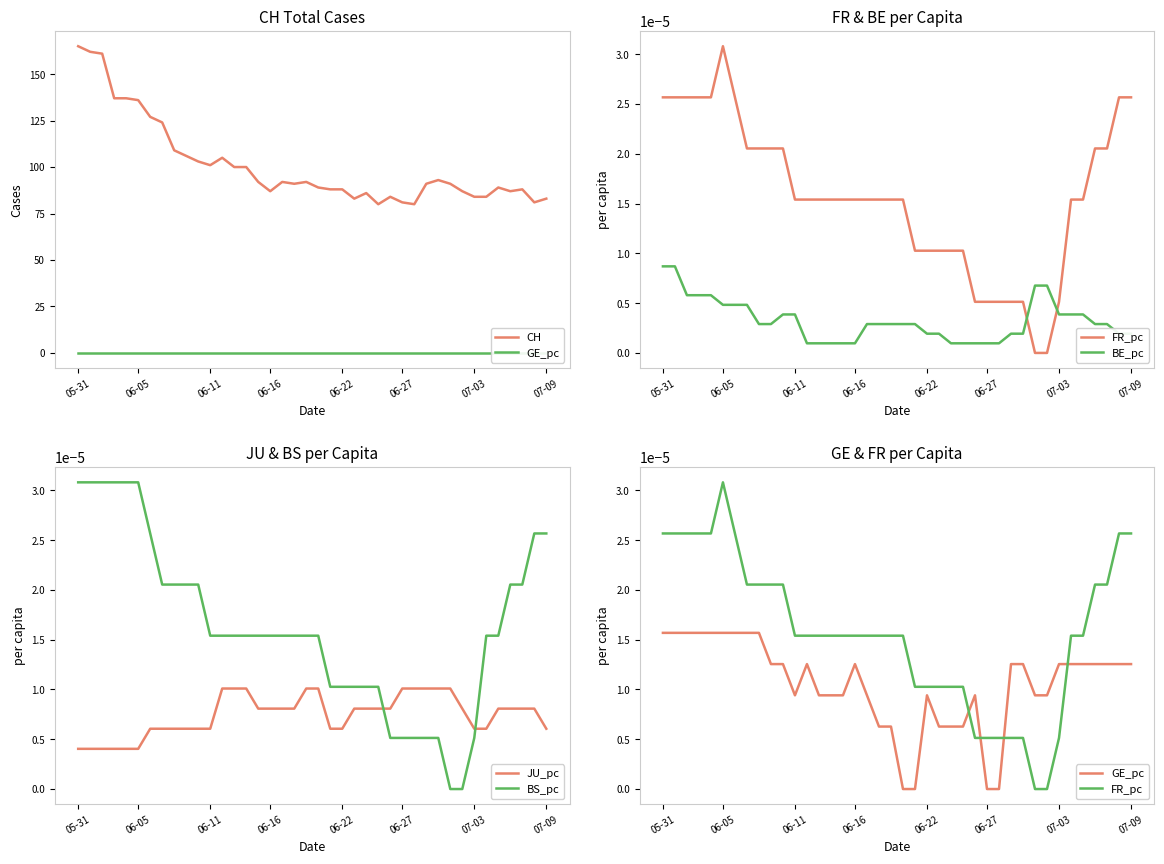

Count the number of data series in this chart.

6